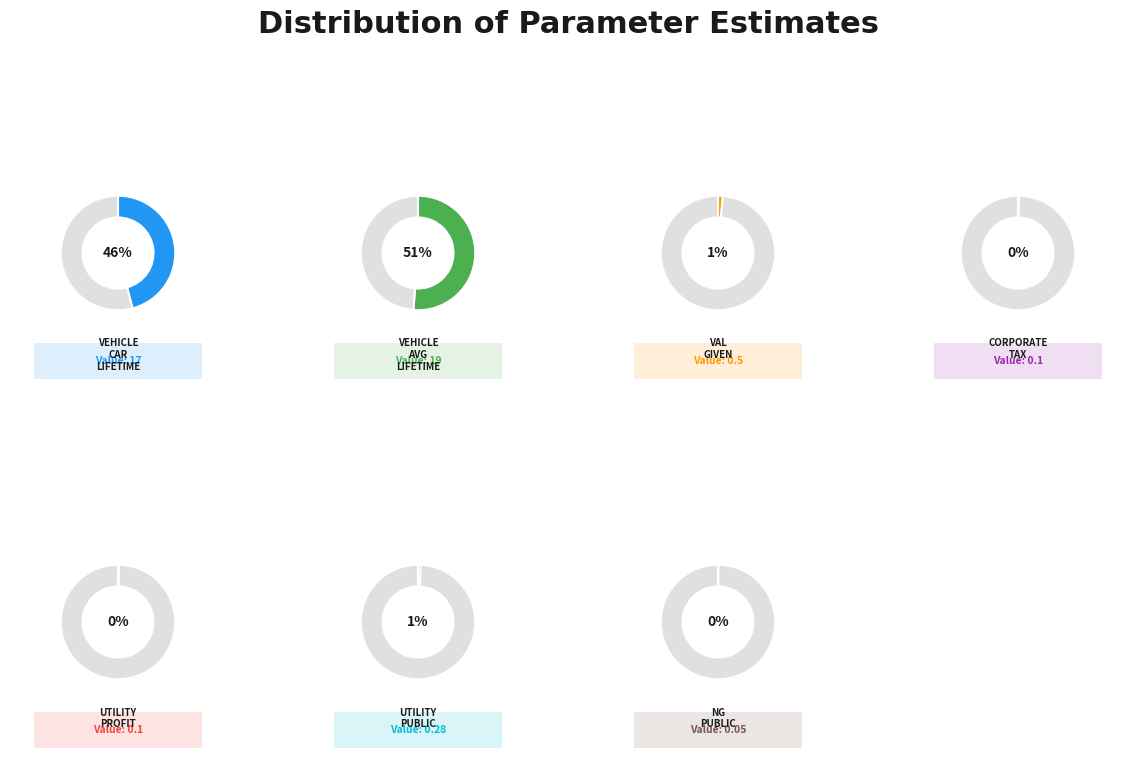

Does utility_public represent more than half of the total?

No